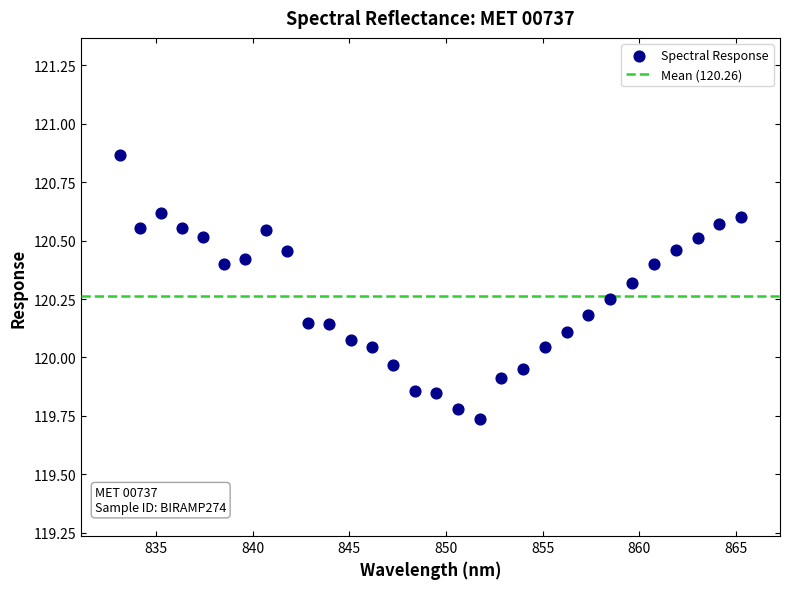

What is the range of Y values (max minus min)?

1.1